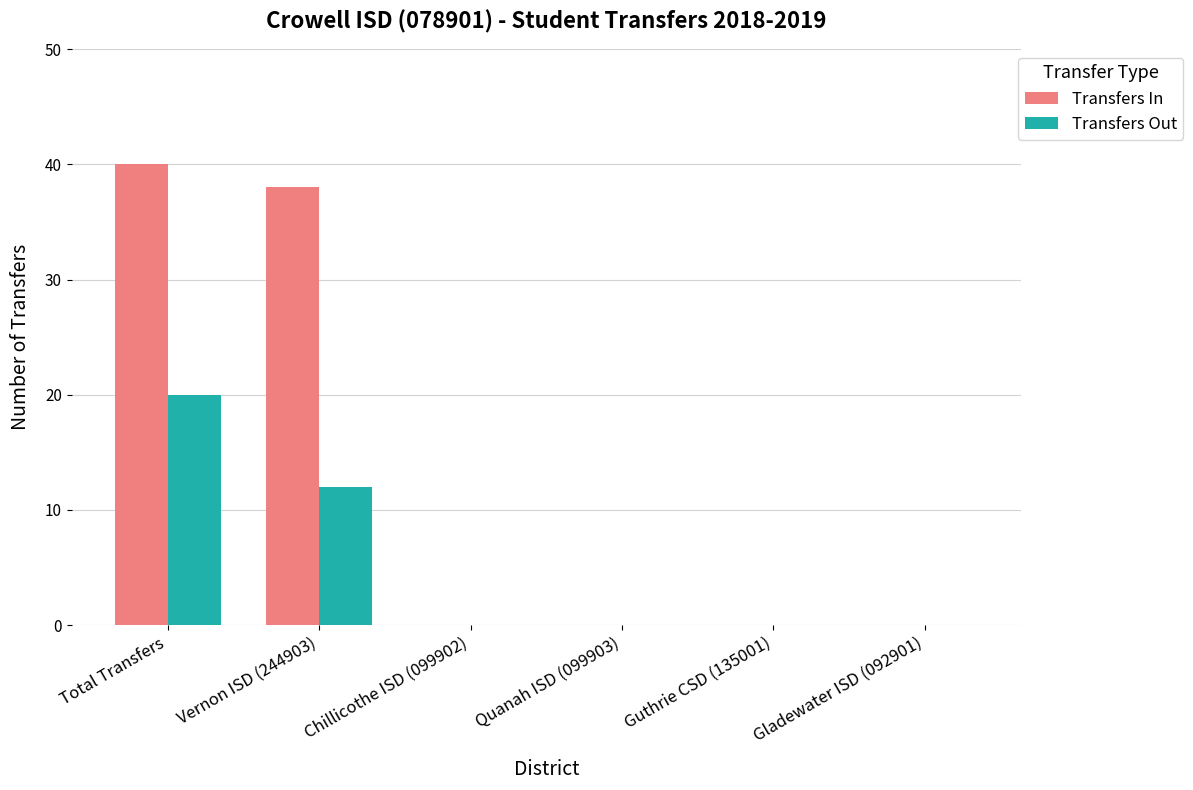

Reading right to left, extract all data points from this chart.

Transfers In: Gladewater ISD (092901)=0	Guthrie CSD (135001)=0	Quanah ISD (099903)=0	Chillicothe ISD (099902)=0	Vernon ISD (244903)=38	Total Transfers=40
Transfers Out: Gladewater ISD (092901)=0	Guthrie CSD (135001)=0	Quanah ISD (099903)=0	Chillicothe ISD (099902)=0	Vernon ISD (244903)=12	Total Transfers=20